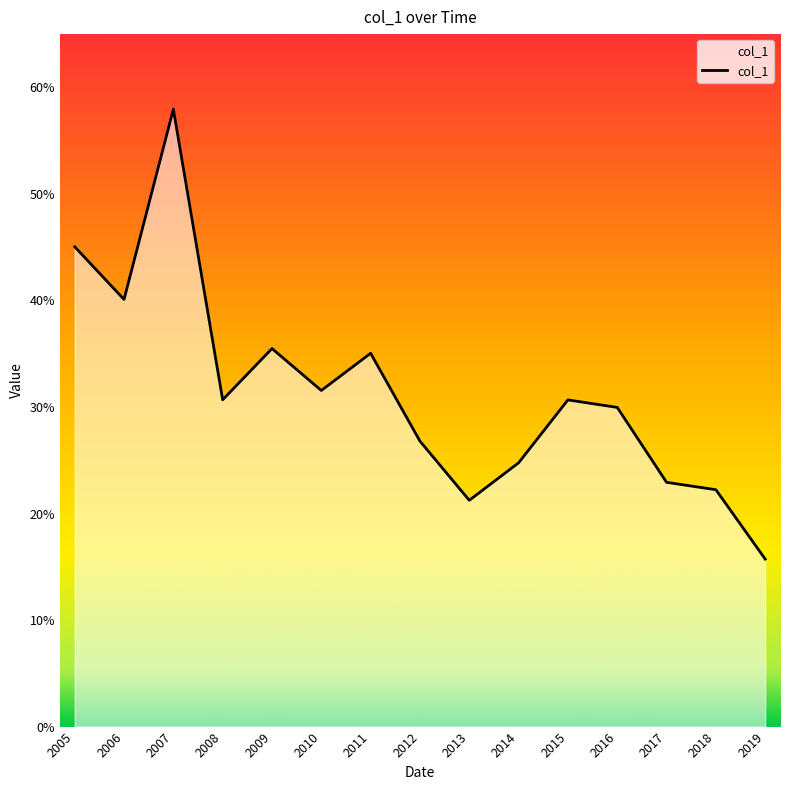

Reading left to right, transcribe all the data shown in this chart.

0.5	0.4	0.6	0.3	0.4	0.3	0.4	0.3	0.2	0.2	0.3	0.3	0.2	0.2	0.2